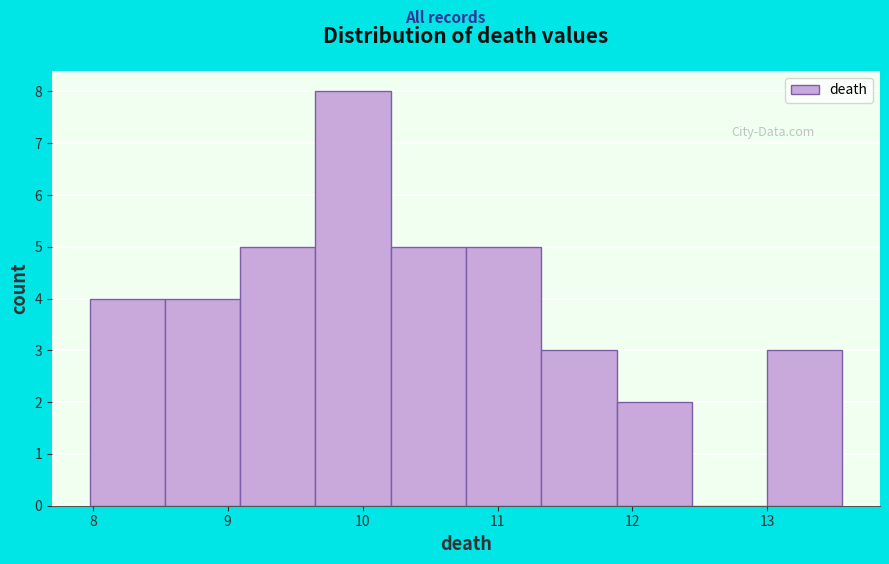

Reading left to right, transcribe this chart: for each bar, give the range it covers on the x-axis and its height. Neither the bar edges nor the heights are printed on the chart, so give them approximately, as read against the axes.

8.0 to 8.5: 4
8.5 to 9.1: 4
9.1 to 9.7: 5
9.7 to 10.2: 8
10.2 to 10.8: 5
10.8 to 11.3: 5
11.3 to 11.9: 3
11.9 to 12.4: 2
12.4 to 13.0: 0
13.0 to 13.6: 3